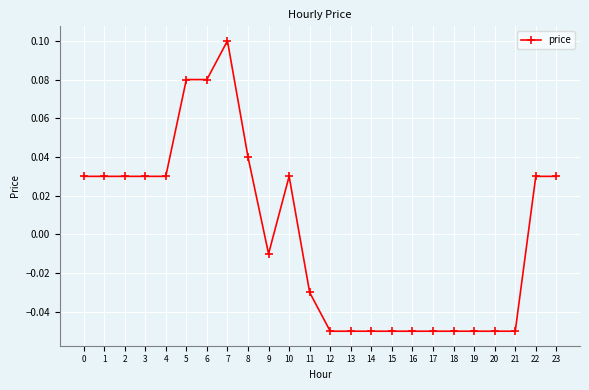

True or false: the data has more than 0 interior local peaks.

True